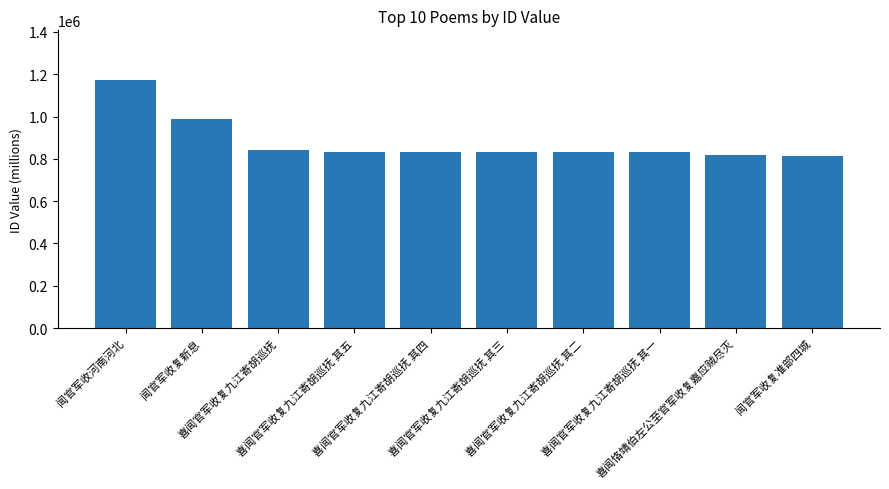

What is the average value?

879021